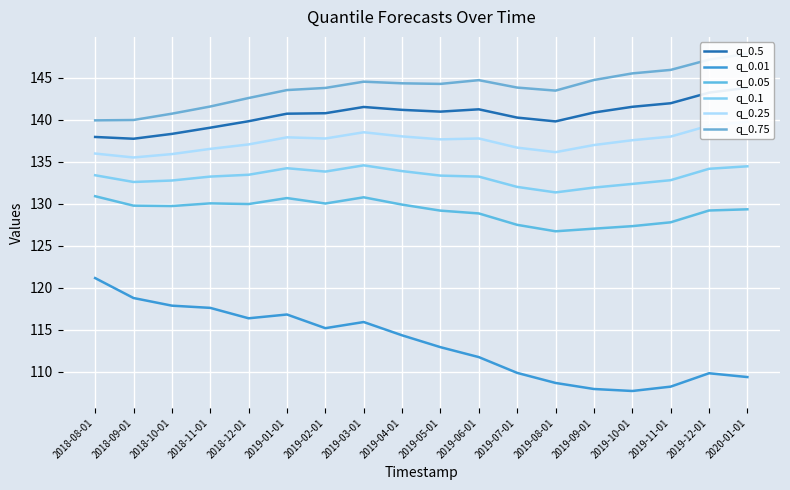

True or false: q_0.01 has more than 0 points higher than both neighbors.

True